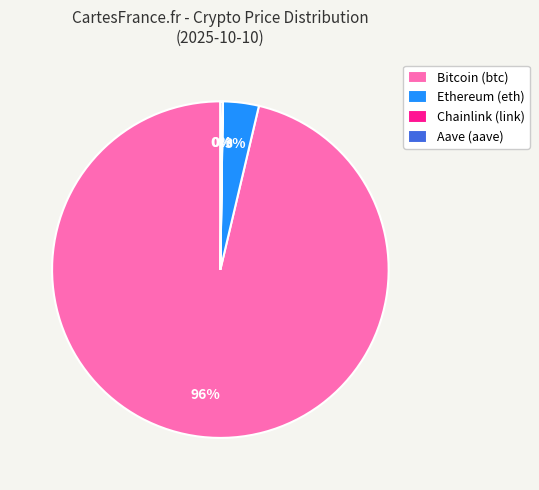

To the nearest percent, what is the combined percentage of Ethereum (eth) and Bitcoin (btc)?

100%